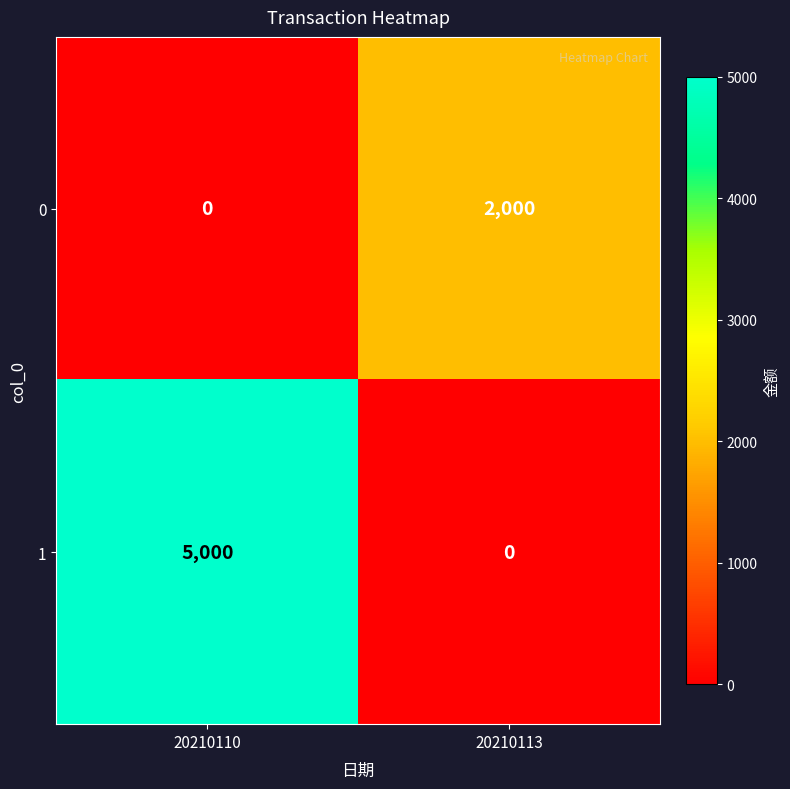

Which series has the widest spread of values?

1